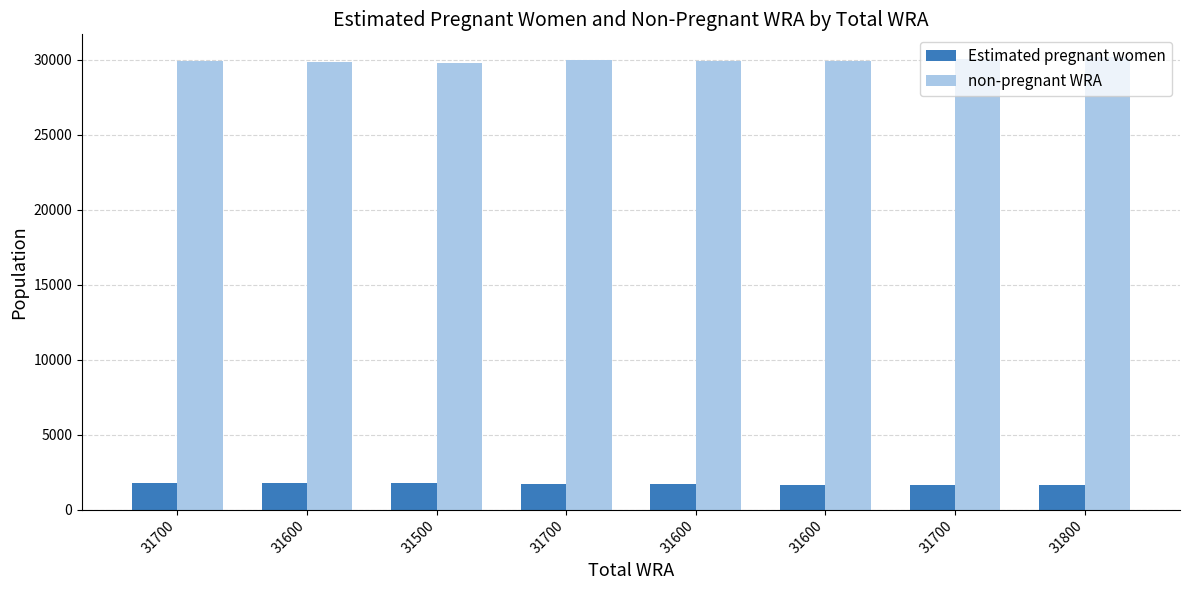

Between 31600 and 31700, which is larger?

31600